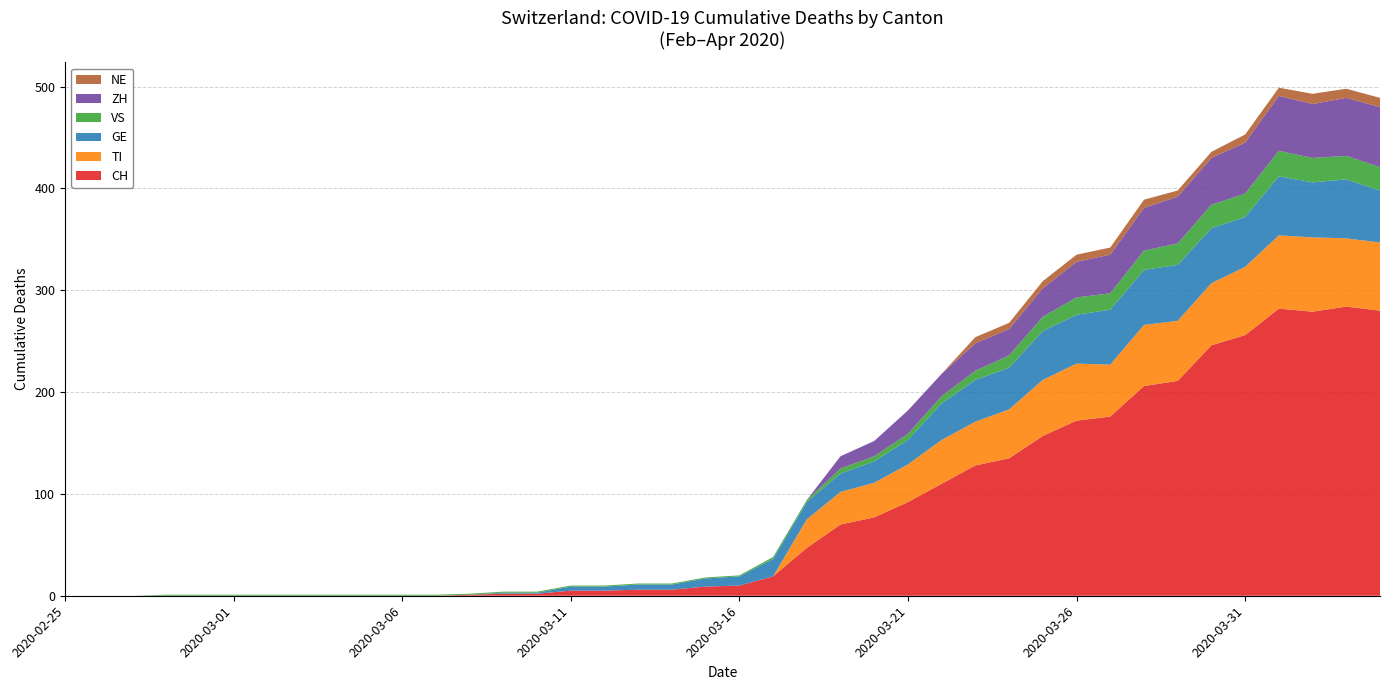

Reading left to right, transcribe all the data shown in this chart.

CH: 0	0	0	0	0	0	0	0	0	0	0	0	1	2	2	5	5	6	6	9	10	19	47	70	77	92	110	128	135	157	172	176	206	211	246	256	282	279	284	280
TI: 0	0	0	0	0	0	0	0	0	0	0	0	0	0	0	0	0	0	0	0	0	0	28	32	34	37	43	43	48	55	56	51	60	59	61	67	72	73	67	67
GE: 0	0	0	0	0	0	0	0	0	0	0	0	0	1	1	4	4	5	5	8	9	17	17	18	21	24	36	41	41	48	48	54	54	55	54	49	58	54	58	51
VS: 0	0	0	1	1	1	1	1	1	1	1	1	1	1	1	1	1	1	1	1	1	2	2	5	5	6	7	9	12	14	17	16	19	21	23	23	25	24	23	23
ZH: 0	0	0	0	0	0	0	0	0	0	0	0	0	0	0	0	0	0	0	0	0	0	0	12	15	23	22	27	26	28	35	38	42	46	46	50	54	53	57	59
NE: 0	0	0	0	0	0	0	0	0	0	0	0	0	0	0	0	0	0	0	0	0	0	0	0	0	0	0	6	6	7	7	7	8	6	6	8	8	10	9	9